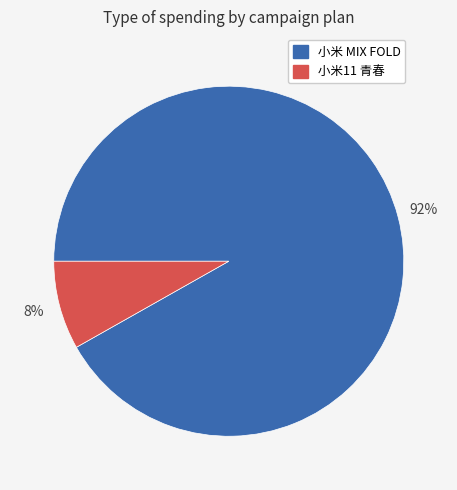

To the nearest percent, what is the difference between the largest and smallest slice percentages?

84%